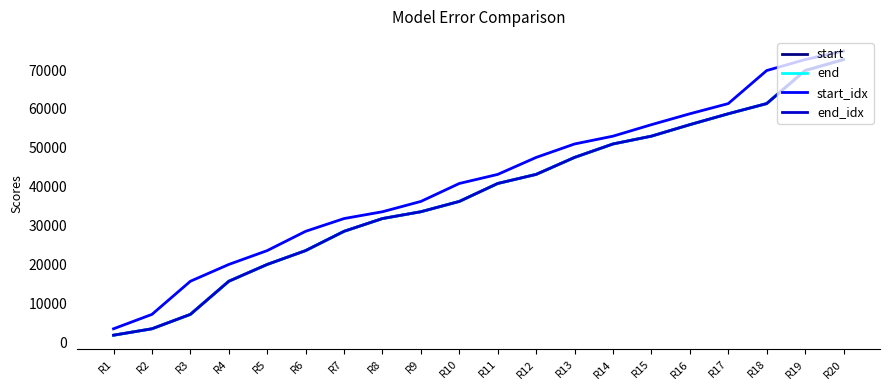

What is the minimum value for start_idx?

3447